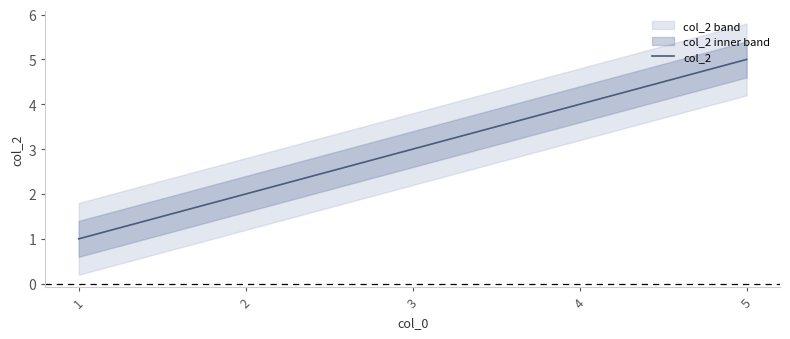

Reading right to left, transcribe all the data shown in this chart.

5=5	4=4	3=3	2=2	1=1